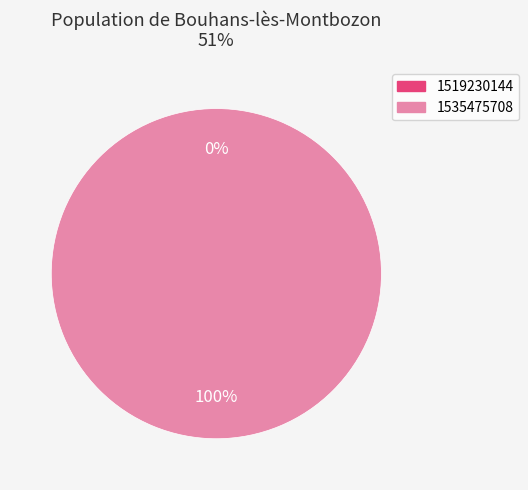

Which category has the biggest portion of the pie?

1535475708